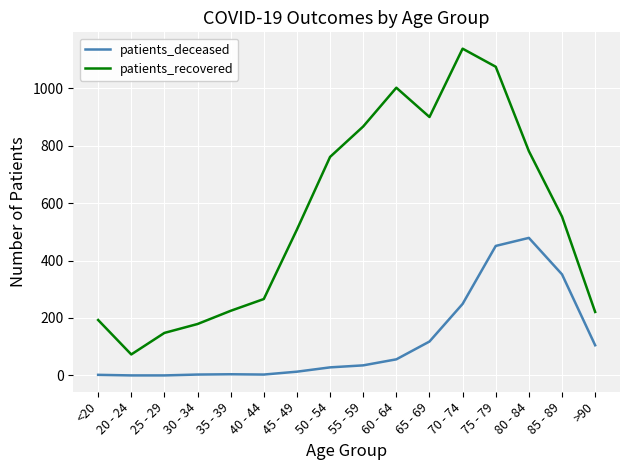

What is the difference between the patients_deceased values at 60 - 64 and 30 - 34?

53